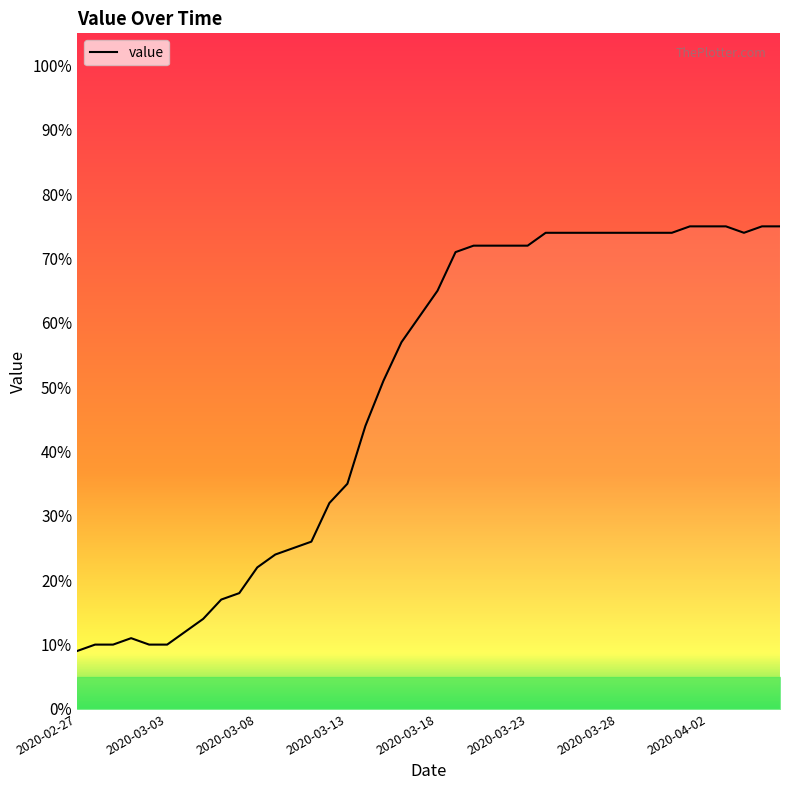

What is the difference between the maximum and minimum values?

66